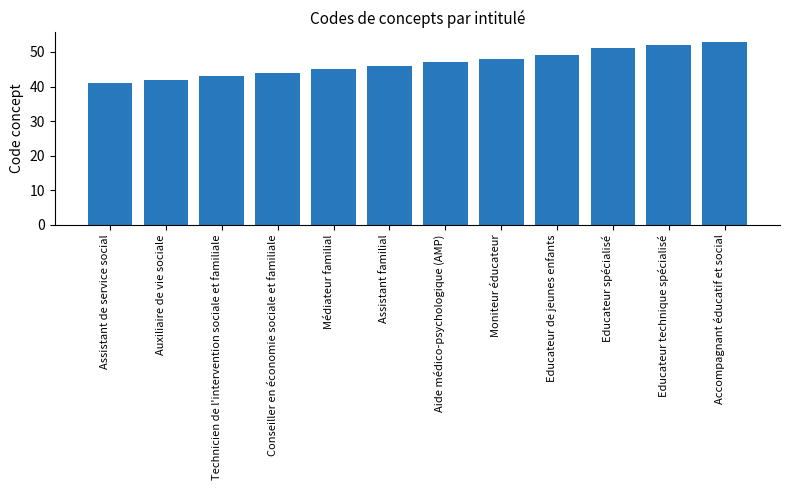

Is it true that the value at Educateur technique spécialisé is 17?

False